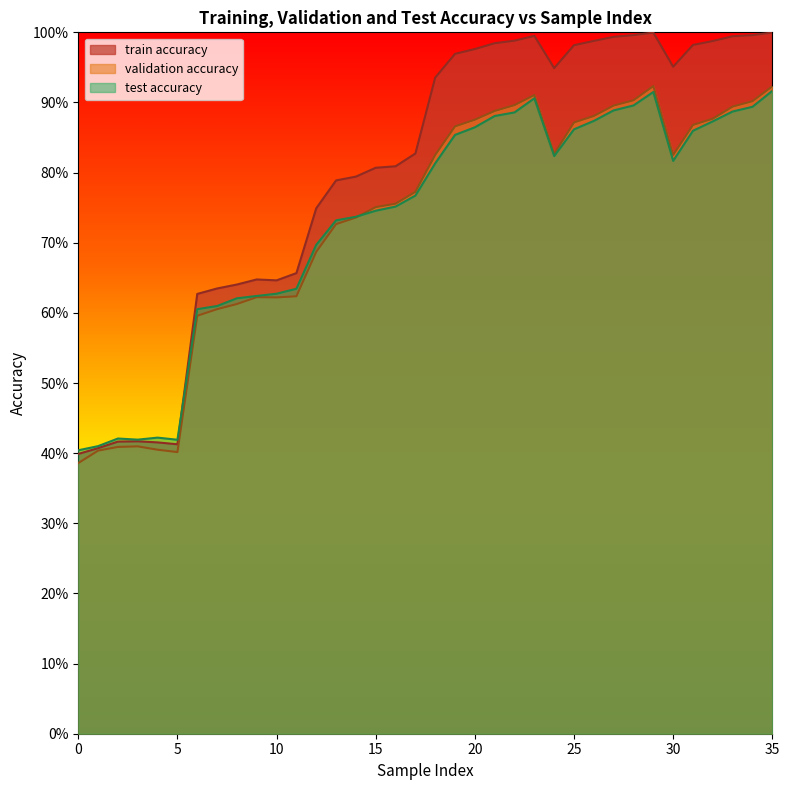

The value of validation accuracy at 15 is 0.2. True or false?

False